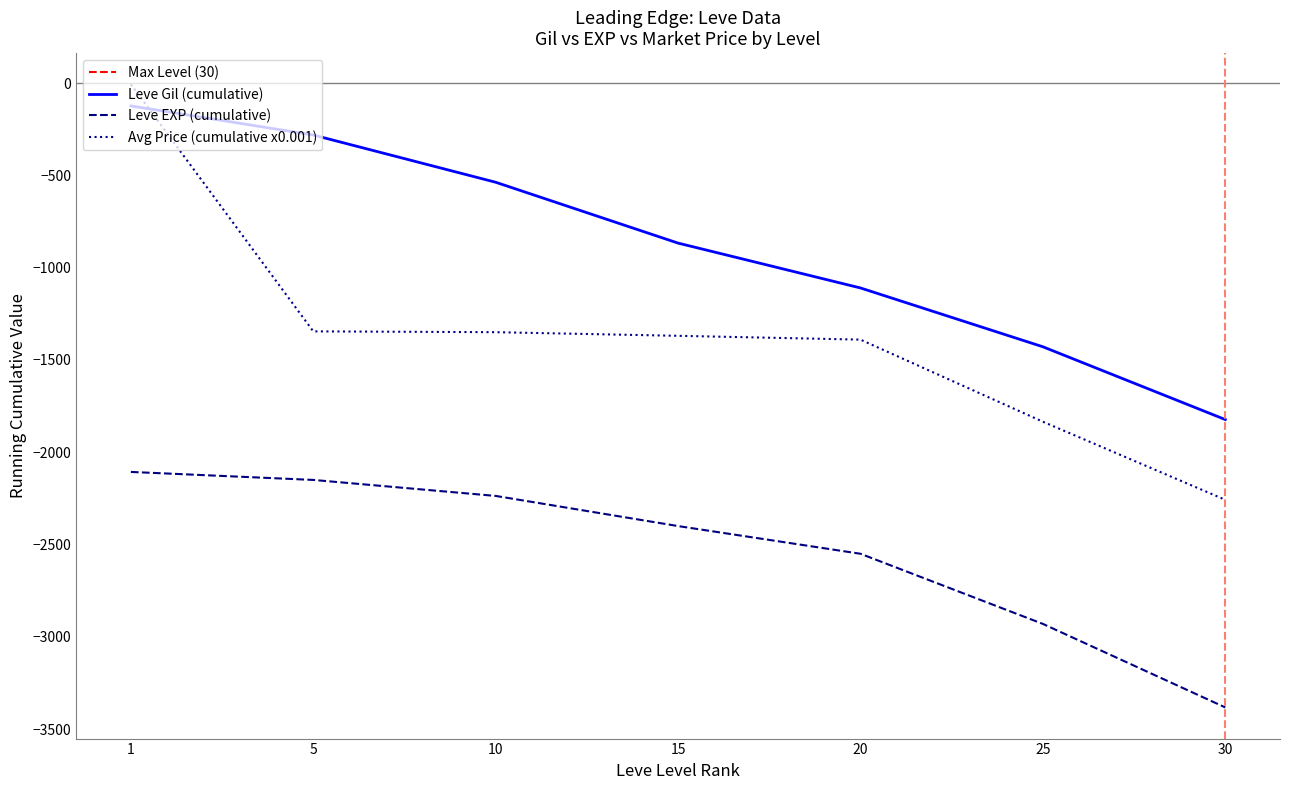

At which category does the chart reach its peak across all series?

1